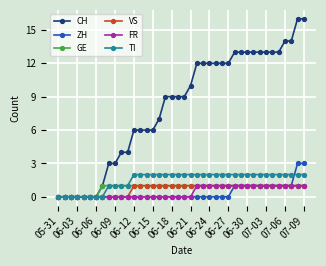

What is the maximum value for ZH?

3